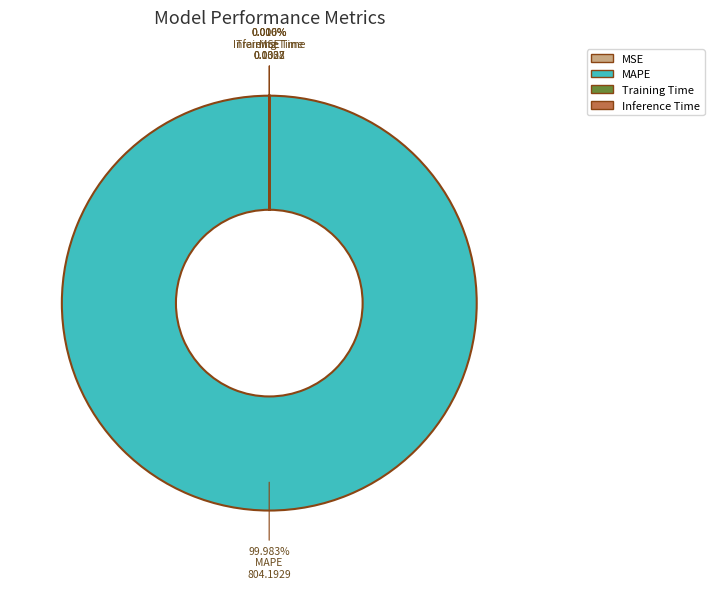

Does any single category account for the majority?

Yes